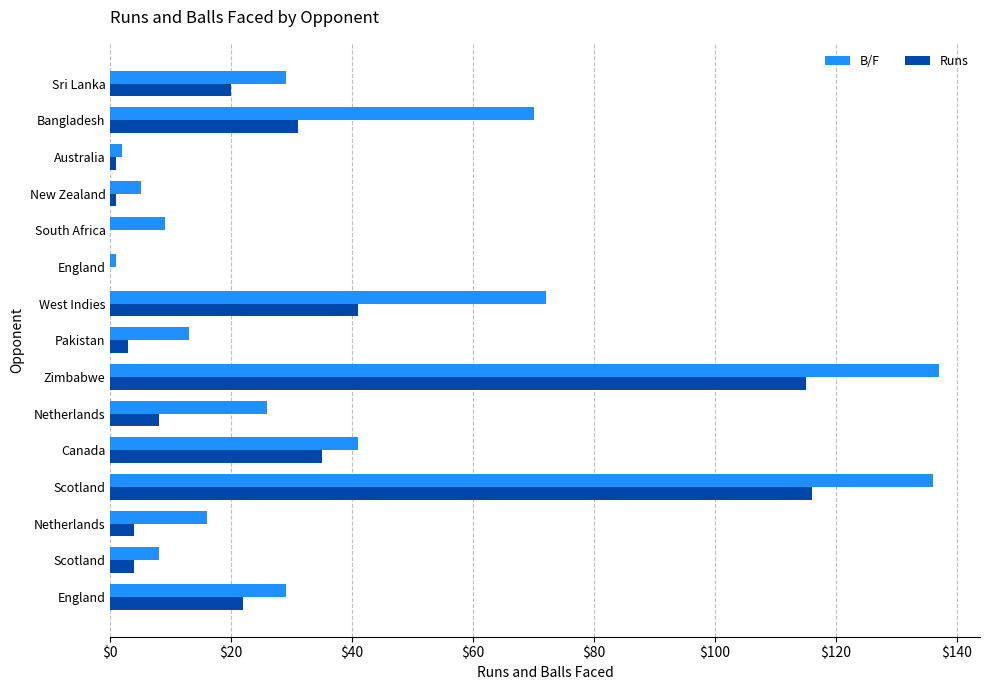

What are all the series names shown in the legend?

B/F, Runs